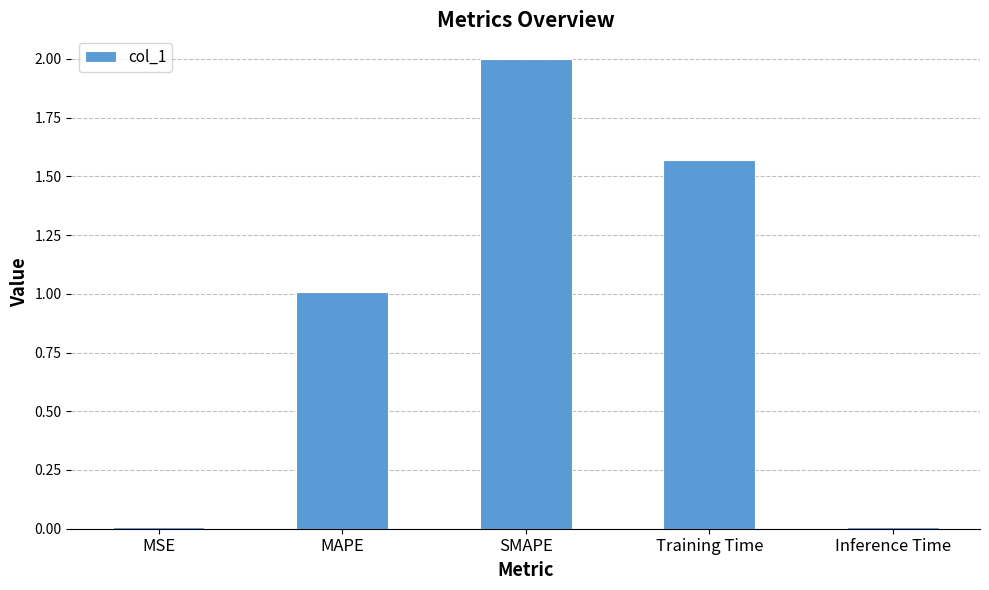

What is the difference between the maximum and minimum values?

2.0